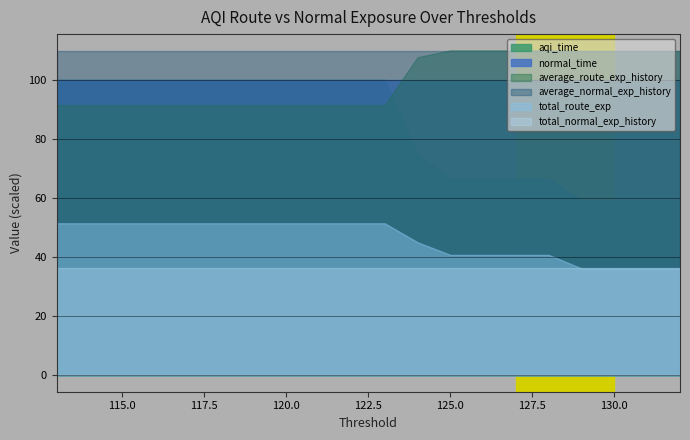

Rank the categories by aqi_time value from lowest to highest.

132, 131, 130, 129, 128, 127, 126, 125, 124, 123, 122, 121, 120, 119, 118, 117, 116, 115, 114, 113